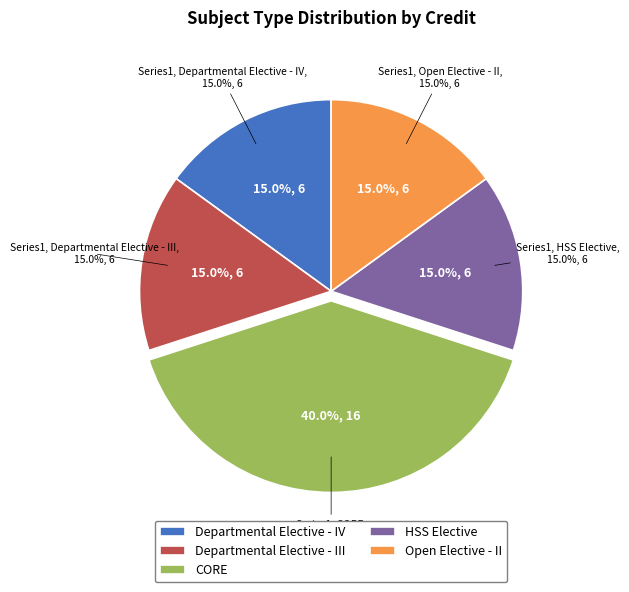

Which category has the biggest portion of the pie?

CORE